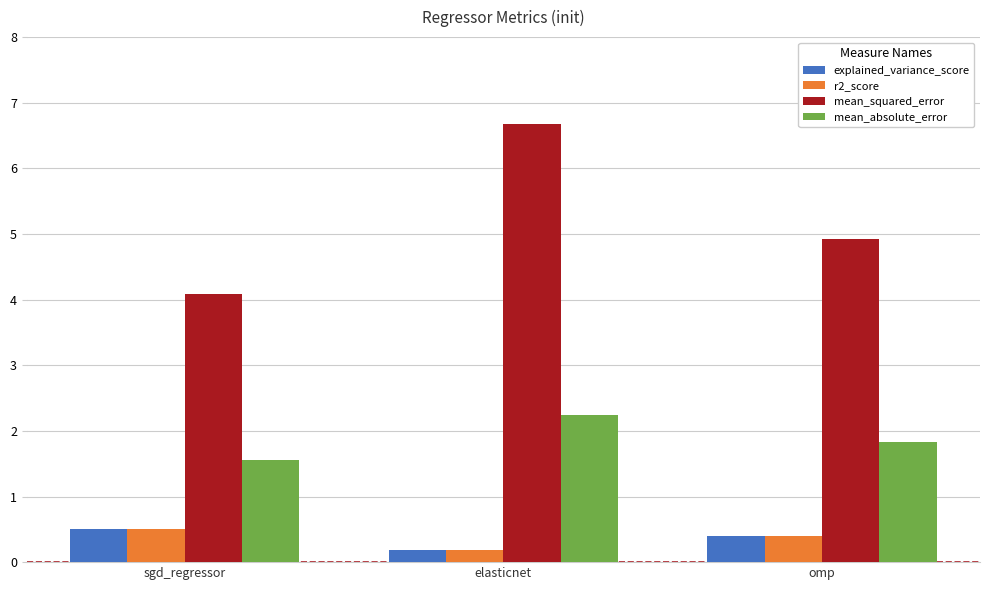

What are all the series names shown in the legend?

explained_variance_score, r2_score, mean_squared_error, mean_absolute_error